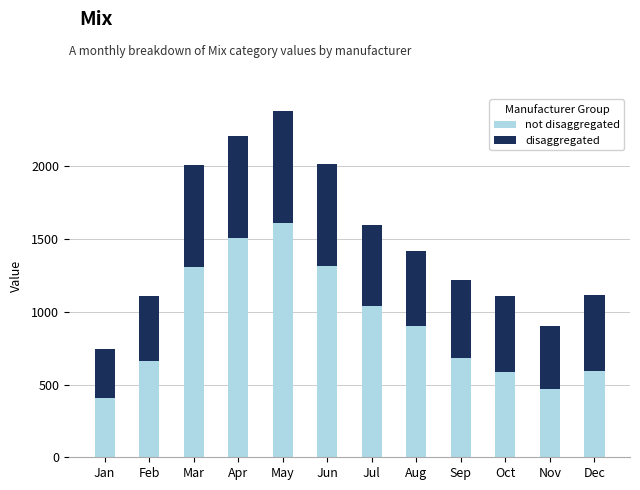

At which category is the sum across all series the highest?

May